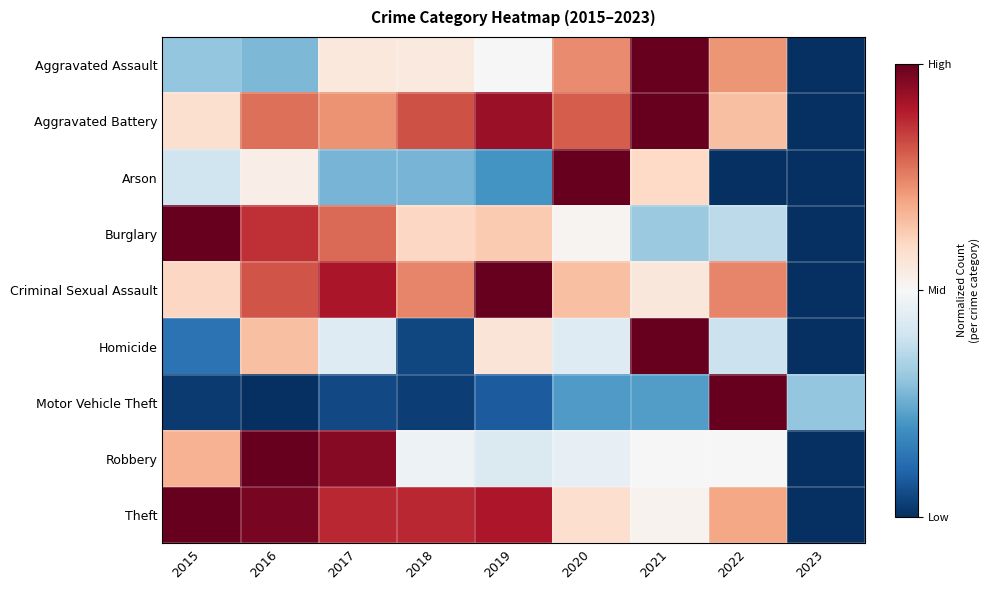

Reading right to left, transcribe all the data shown in this chart.

Aggravated Assault: 2023=0.0	2022=0.7	2021=1.0	2020=0.7	2019=0.5	2018=0.5	2017=0.6	2016=0.3	2015=0.3
Aggravated Battery: 2023=0.0	2022=0.6	2021=1.0	2020=0.8	2019=0.9	2018=0.8	2017=0.7	2016=0.8	2015=0.6
Arson: 2023=0.0	2022=0.0	2021=0.6	2020=1.0	2019=0.2	2018=0.3	2017=0.3	2016=0.5	2015=0.4
Burglary: 2023=0.0	2022=0.4	2021=0.3	2020=0.5	2019=0.6	2018=0.6	2017=0.8	2016=0.9	2015=1.0
Criminal Sexual Assault: 2023=0.0	2022=0.7	2021=0.6	2020=0.7	2019=1.0	2018=0.7	2017=0.9	2016=0.8	2015=0.6
Homicide: 2023=0.0	2022=0.4	2021=1.0	2020=0.4	2019=0.6	2018=0.0	2017=0.4	2016=0.7	2015=0.1
Motor Vehicle Theft: 2023=0.3	2022=1.0	2021=0.2	2020=0.2	2019=0.1	2018=0.0	2017=0.0	2016=0.0	2015=0.0
Robbery: 2023=0.0	2022=0.5	2021=0.5	2020=0.5	2019=0.4	2018=0.5	2017=1.0	2016=1.0	2015=0.7
Theft: 2023=0.0	2022=0.7	2021=0.5	2020=0.6	2019=0.9	2018=0.9	2017=0.9	2016=1.0	2015=1.0